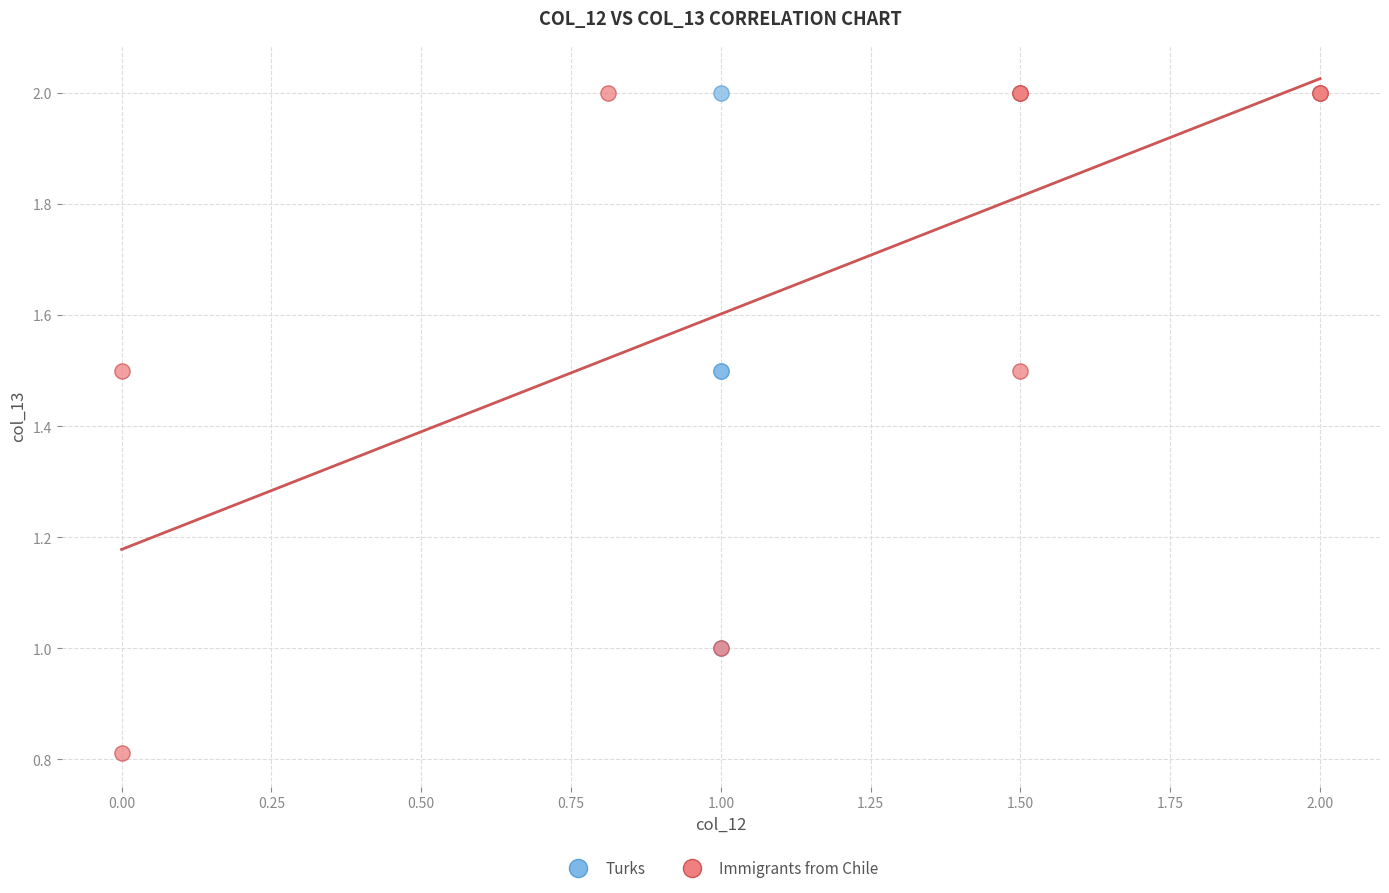

Which series has the largest Y range (max minus min)?

Immigrants from Chile